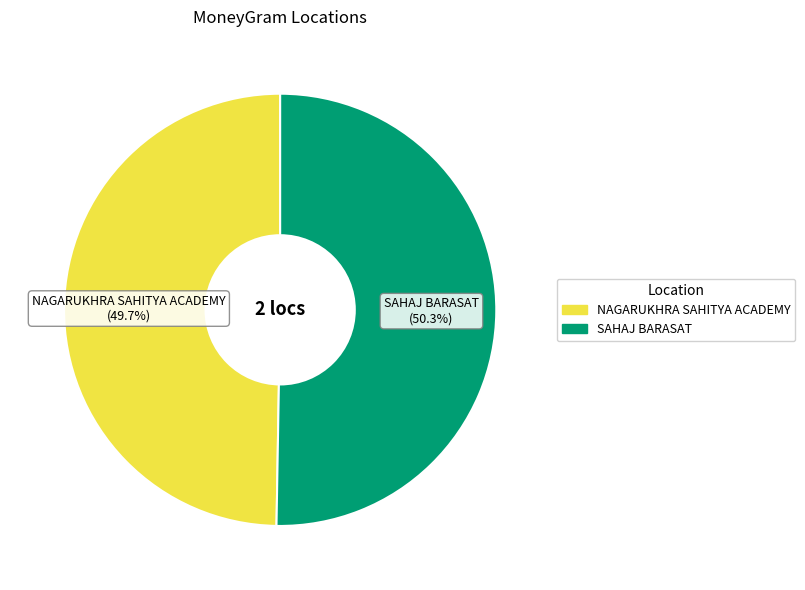

True or false: SAHAJ BARASAT accounts for 35% of the total.

False